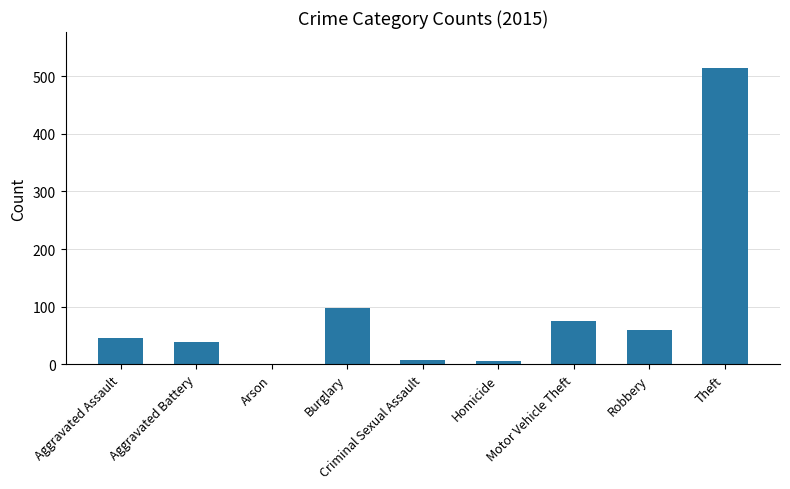

How many categories are shown in the chart?

9